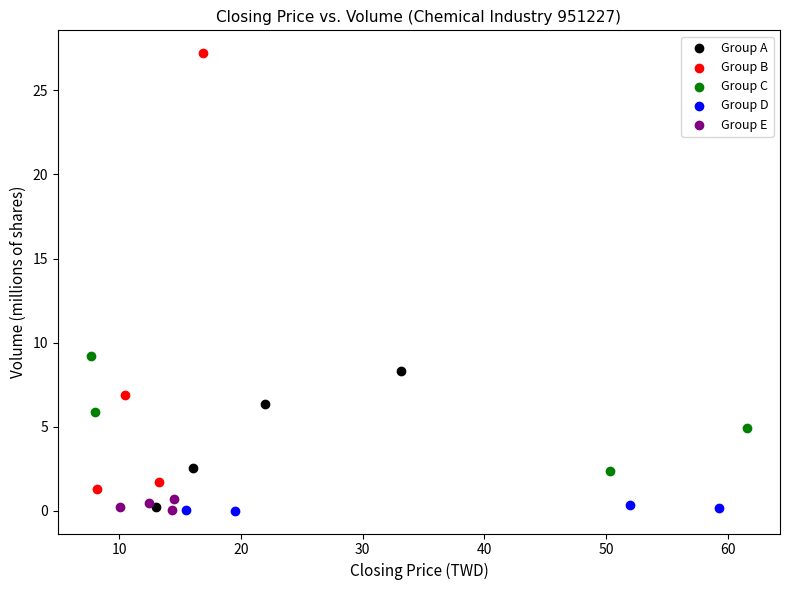

Which series reaches the maximum Y coordinate?

Group B